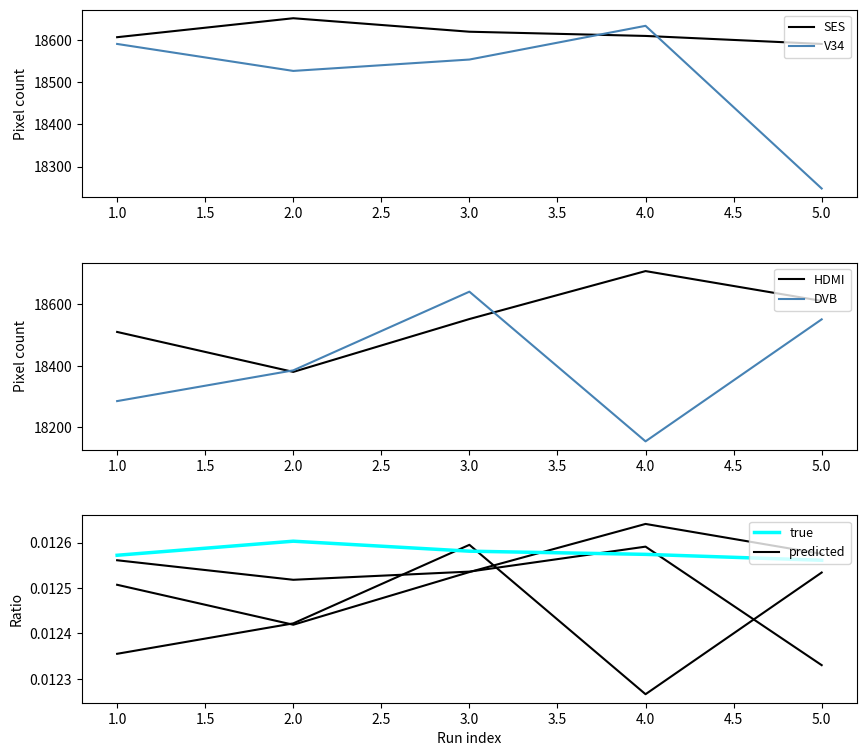

How many data points does each series have?

5